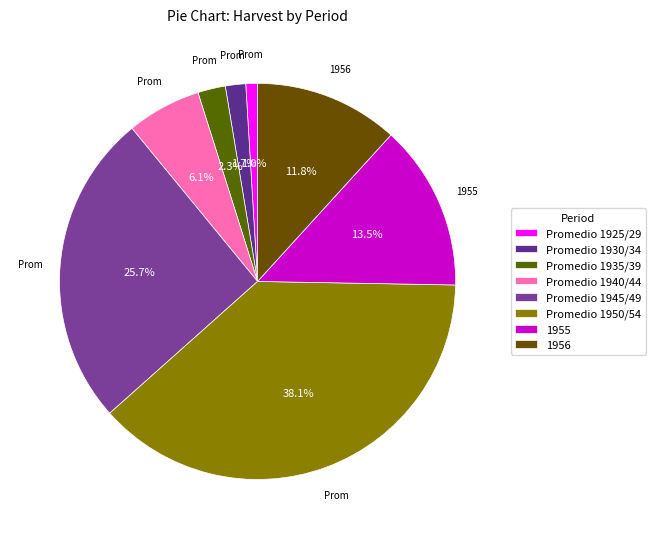

Is there a majority slice in this chart?

No